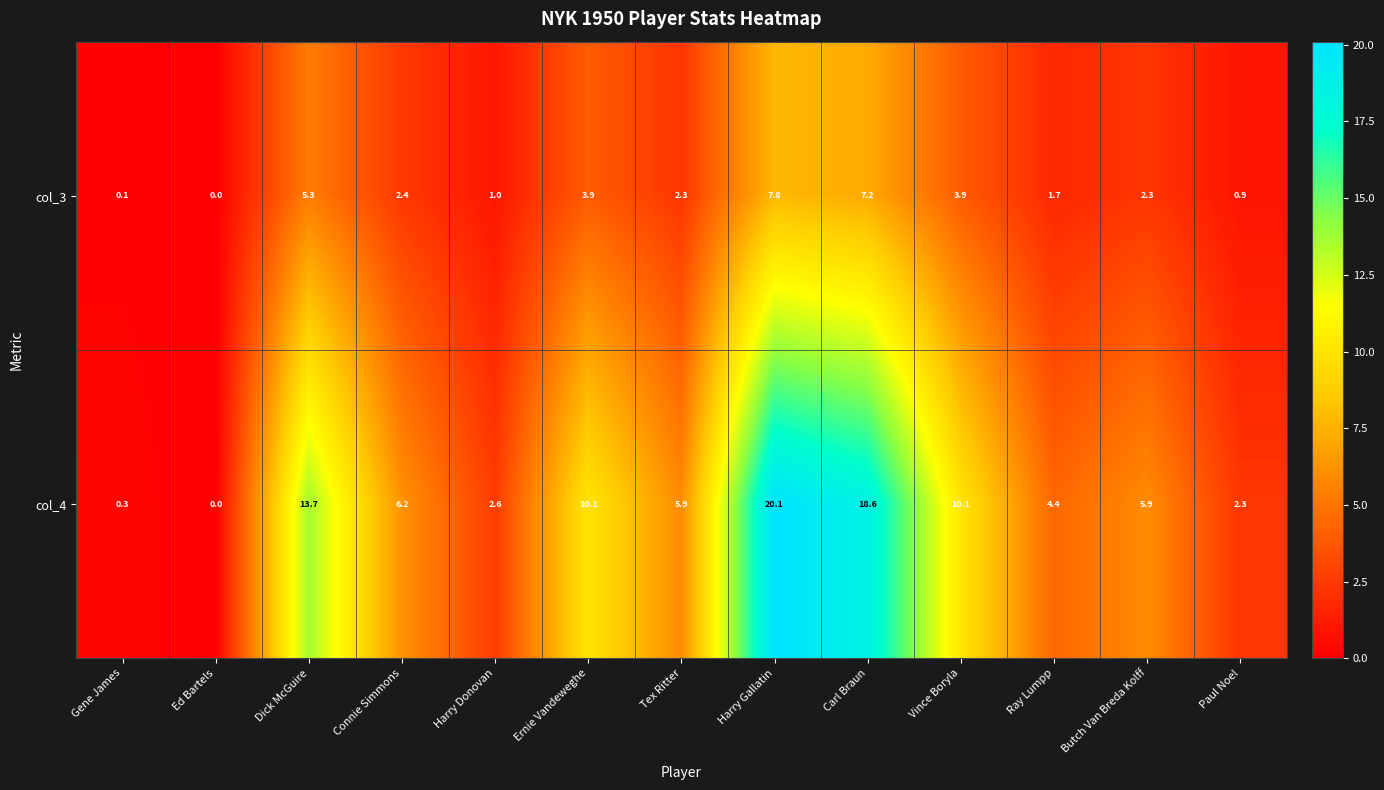

What is the average value of the col_4 series?

7.7